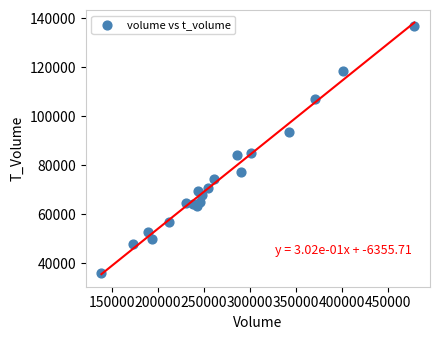

What is the range of Y values (max minus min)?

100745